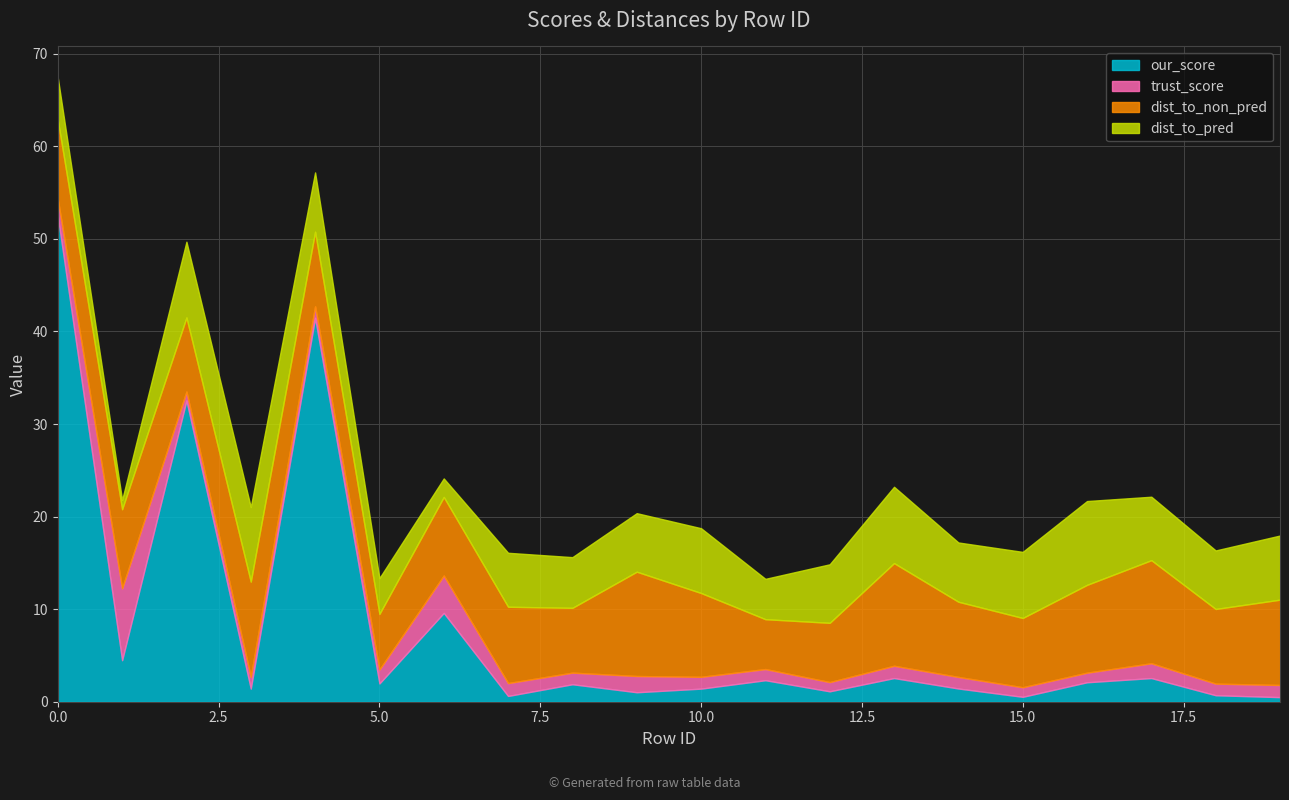

Which series has the largest total across all categories?

dist_to_non_pred